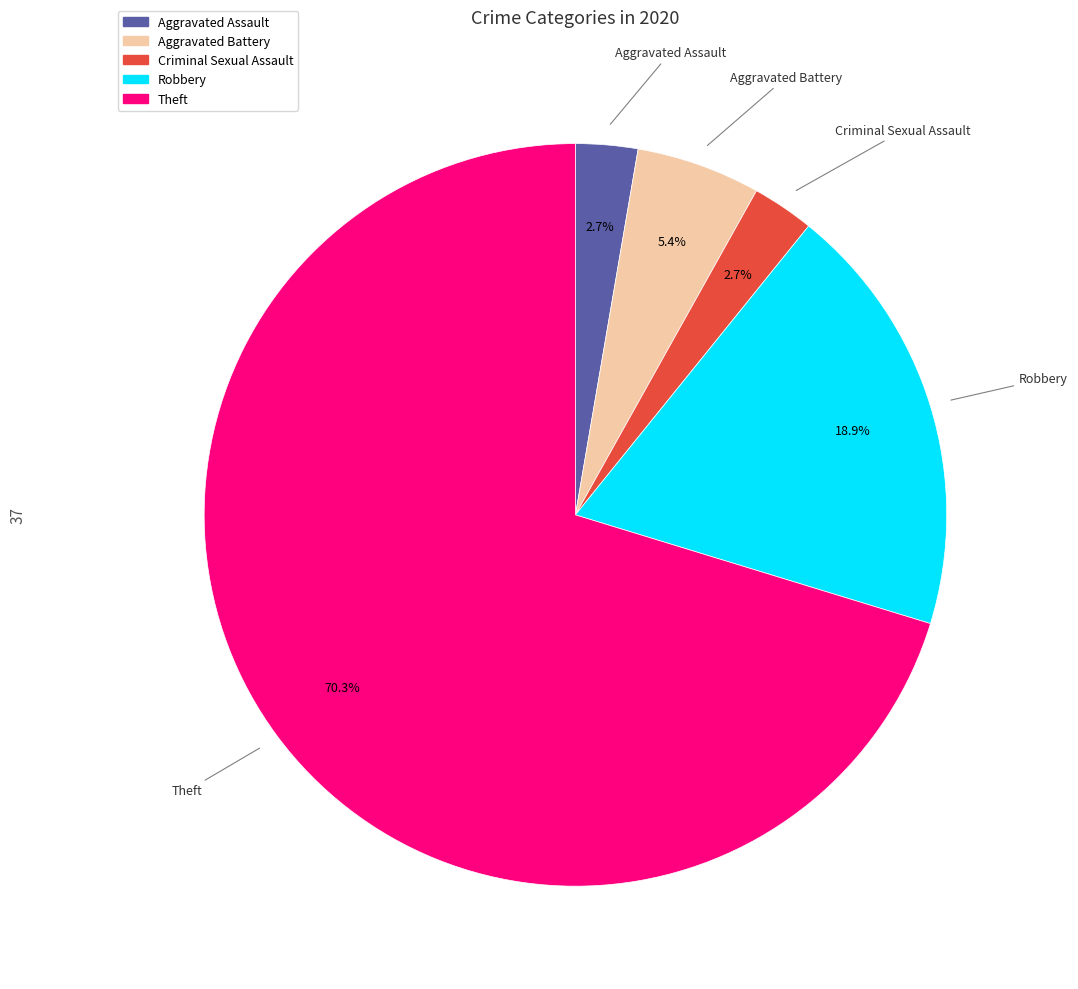

To the nearest percent, what is the combined percentage of Robbery and Criminal Sexual Assault?

22%